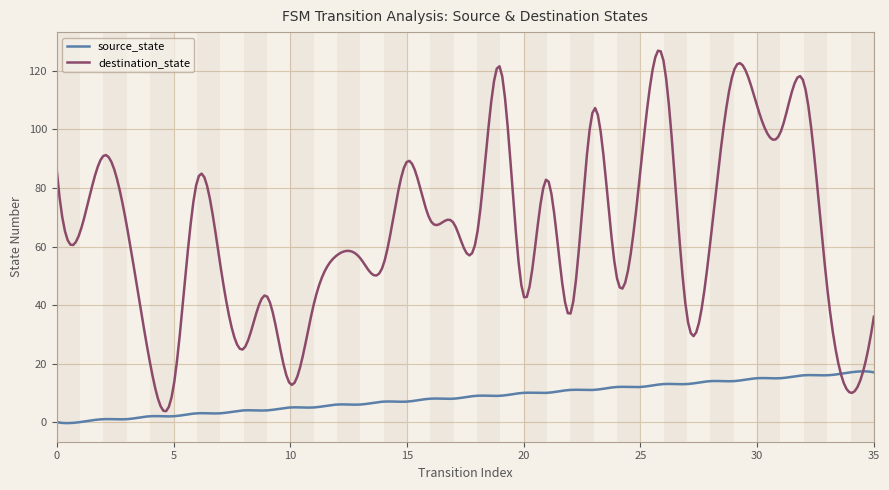

Rank the series by their maximum value, from highest to lowest.

destination_state, source_state